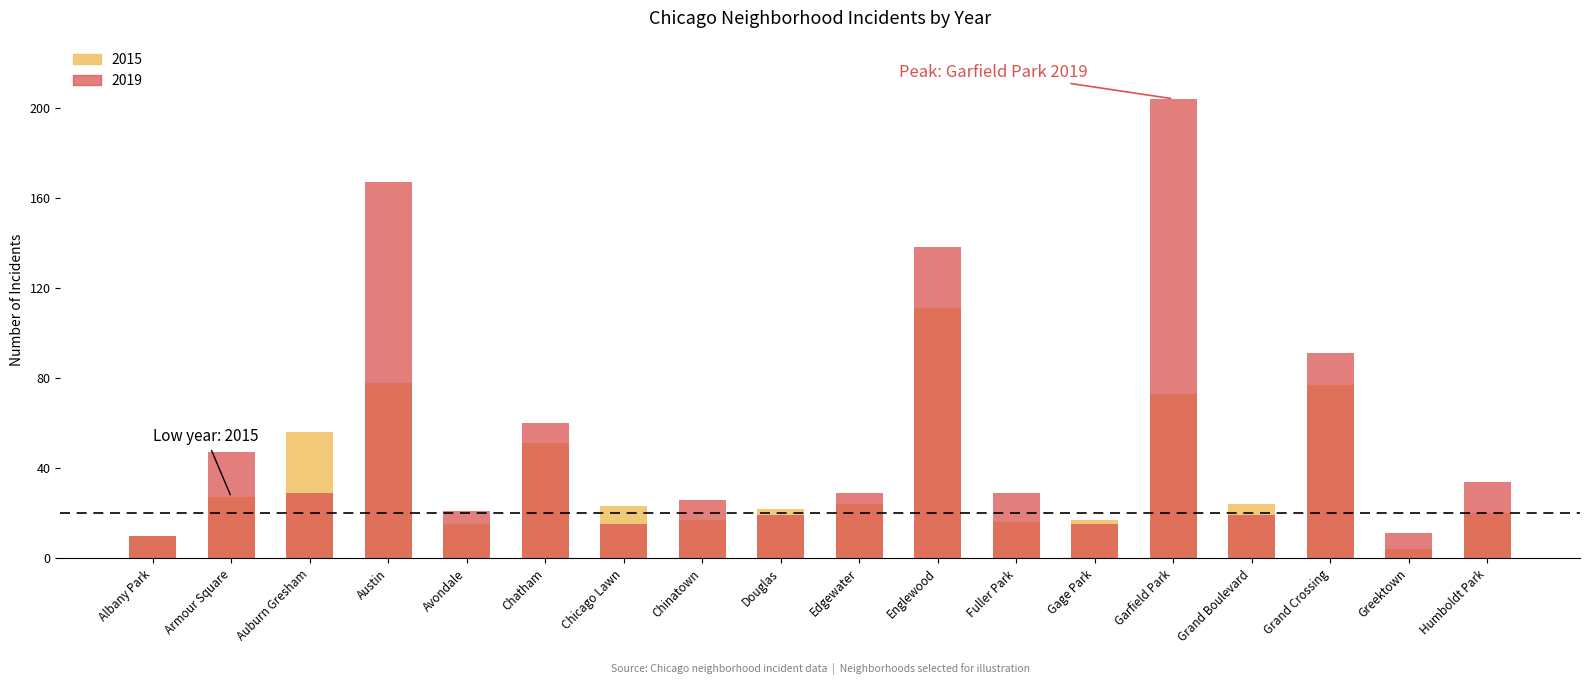

What is the label of the 4th bar from the left?

Austin